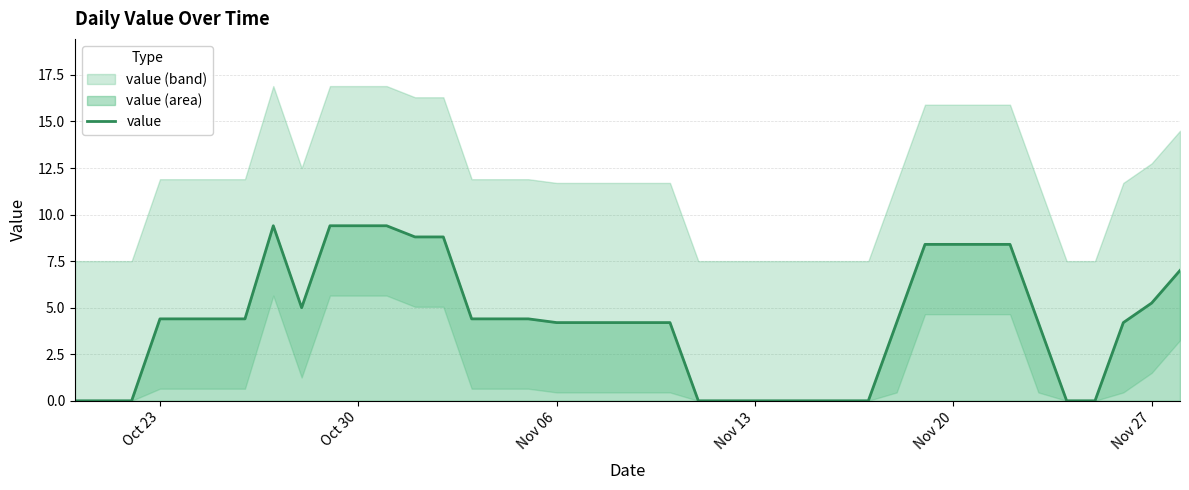

Where does the value series first go above 4?

Oct 23